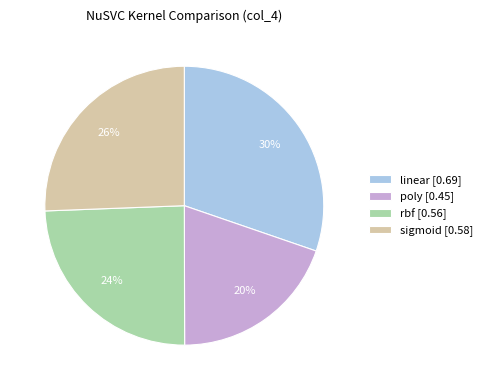

What is the smallest slice in the pie chart?

poly